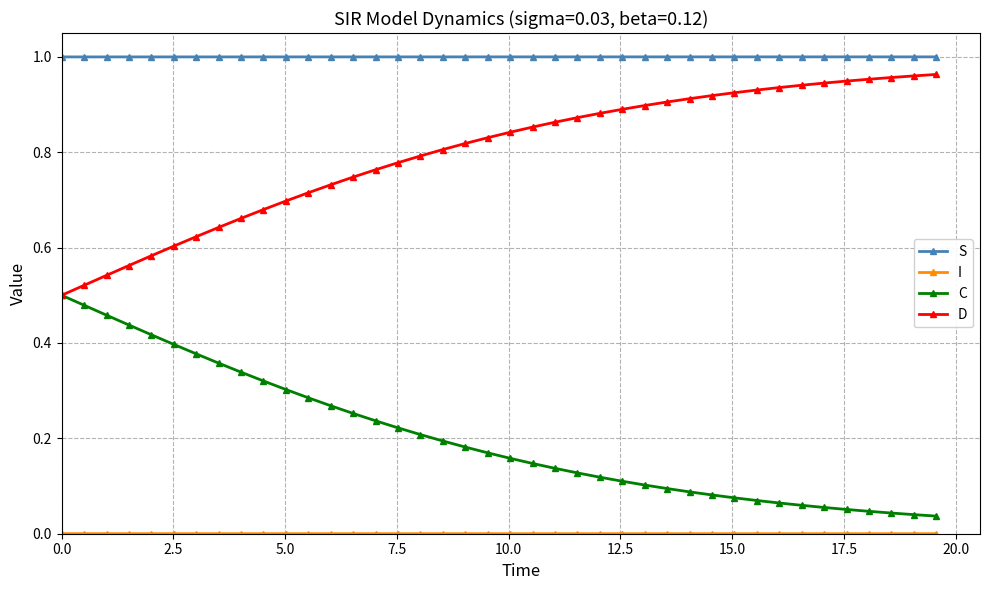

True or false: S and D cross at least once.

False